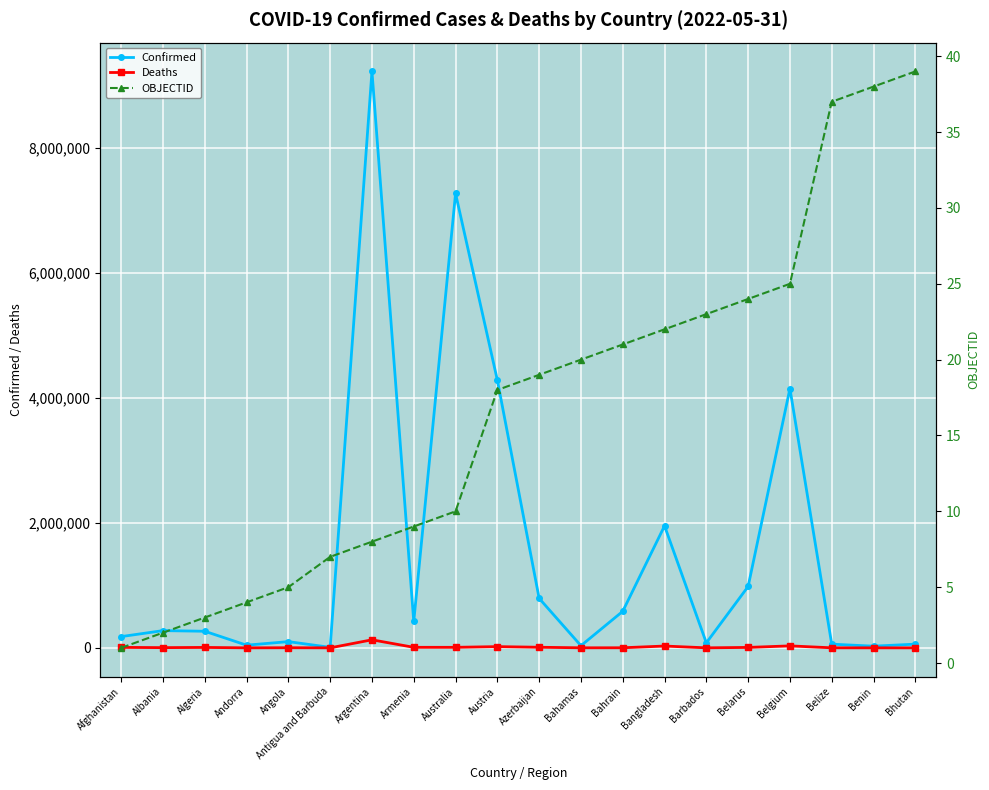

What is the difference between the OBJECTID values at Algeria and Bhutan?

36